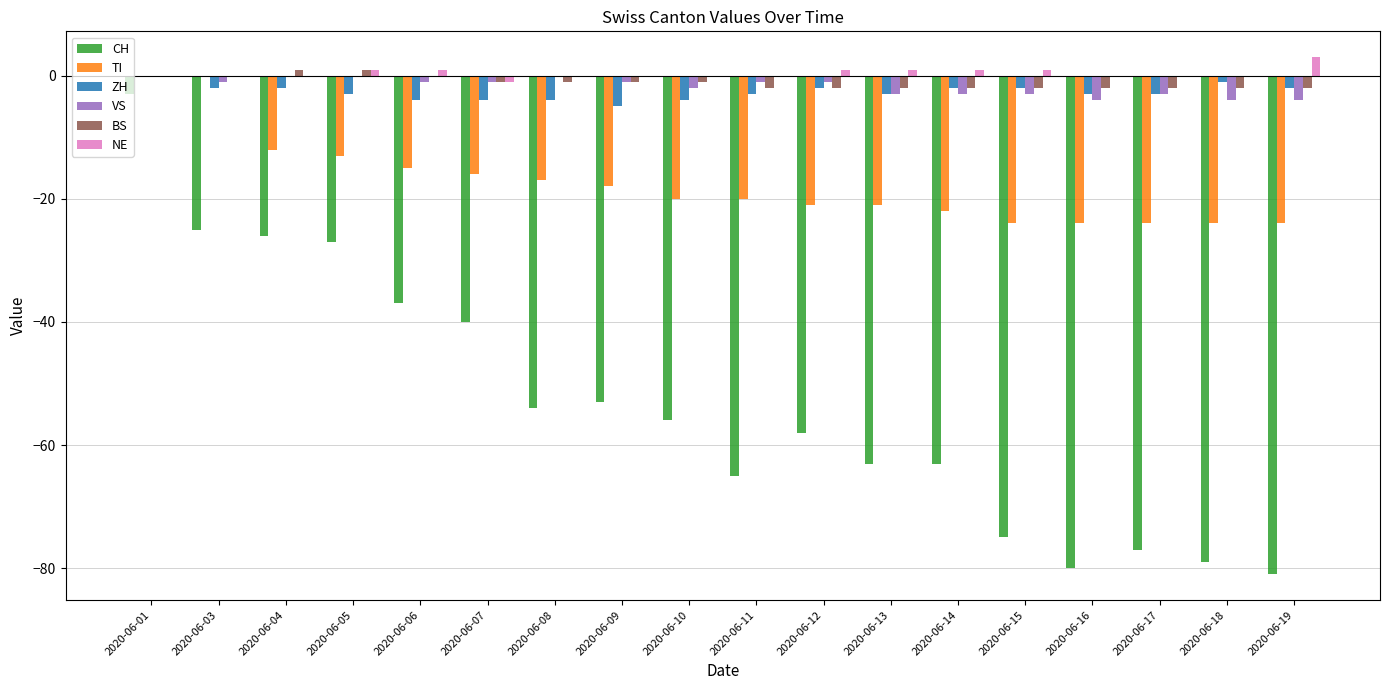

True or false: TI has a value of -34 at 2020-06-13.

False